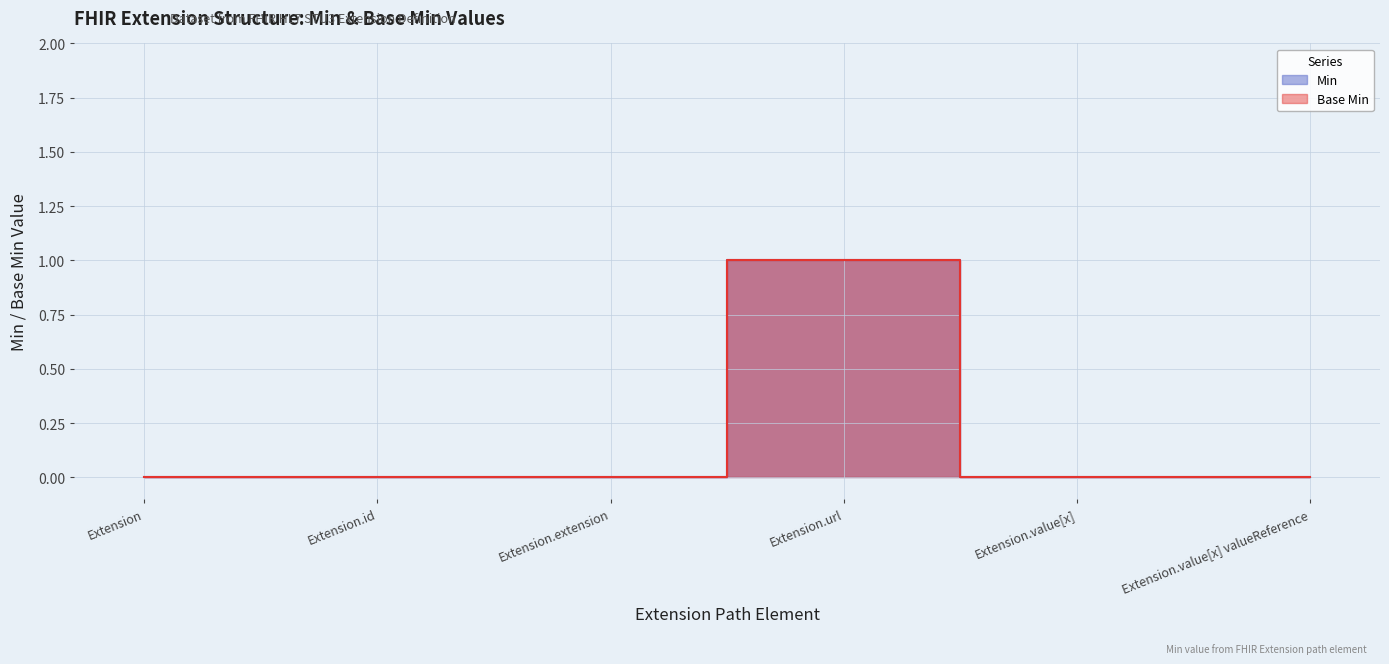

Reading right to left, list all the values displayed in this chart.

Base Min: 0	0	1	0	0	0
Min: 0	0	1	0	0	0